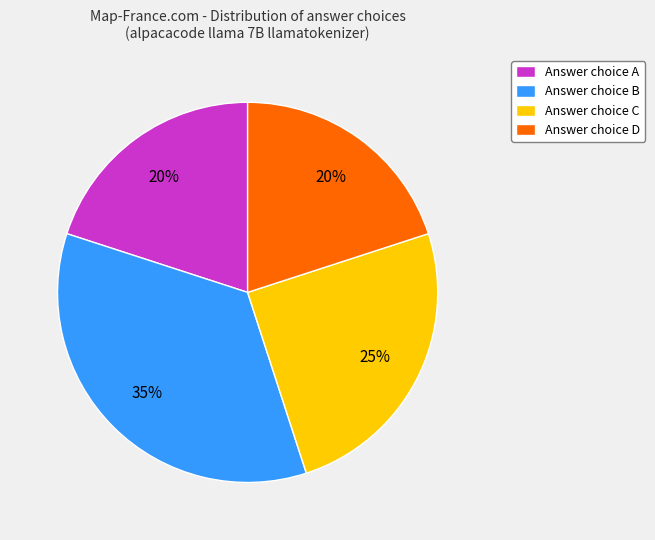

To the nearest percent, what percentage of the pie is Answer choice A?

20%